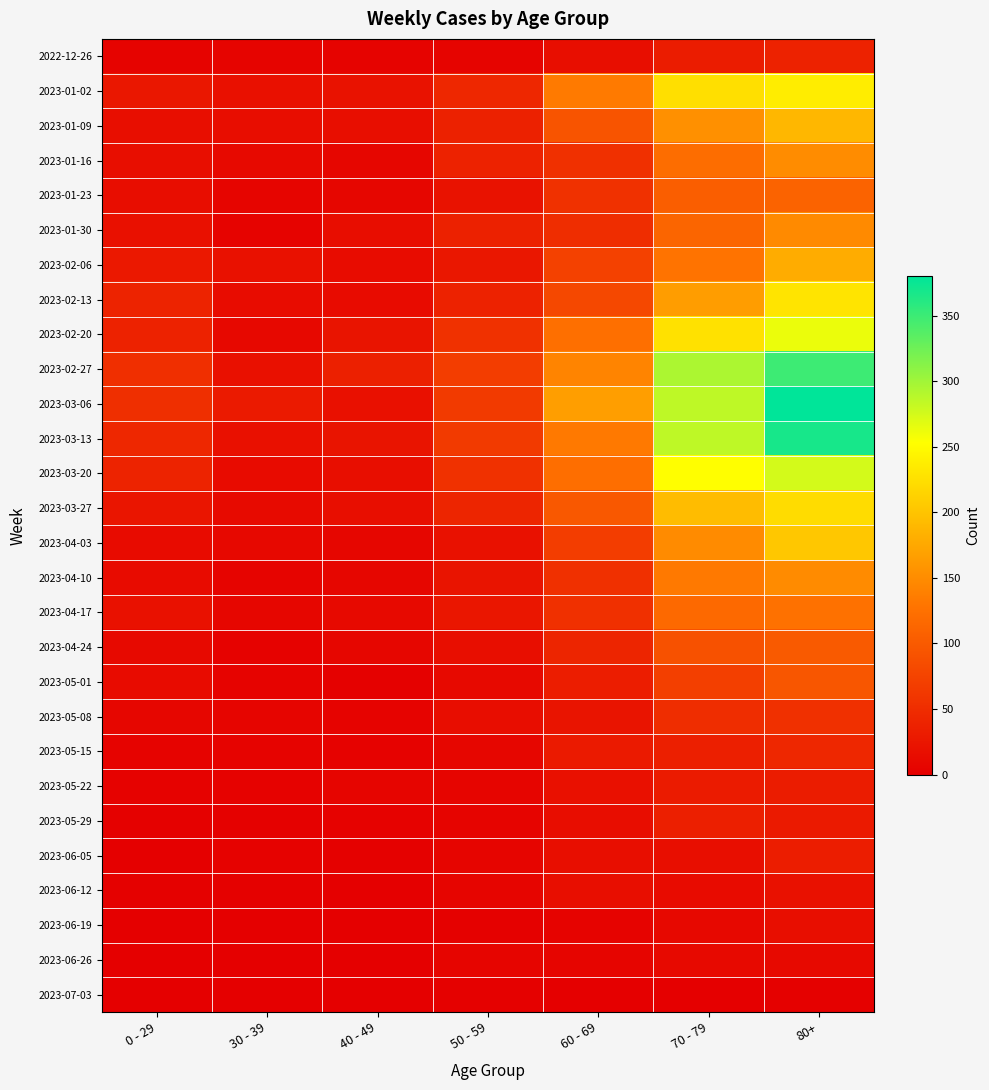

Reading right to left, extract all data points from this chart.

2022-12-26: 80+=38	70 - 79=32	60 - 69=16	50 - 59=5	40 - 49=4	30 - 39=5	0 - 29=4
2023-01-02: 80+=238	70 - 79=225	60 - 69=134	50 - 59=44	40 - 49=21	30 - 39=18	0 - 29=26
2023-01-09: 80+=189	70 - 79=153	60 - 69=94	50 - 59=37	40 - 49=16	30 - 39=15	0 - 29=17
2023-01-16: 80+=150	70 - 79=121	60 - 69=54	50 - 59=38	40 - 49=8	30 - 39=11	0 - 29=17
2023-01-23: 80+=110	70 - 79=104	60 - 69=55	50 - 59=21	40 - 49=8	30 - 39=6	0 - 29=15
2023-01-30: 80+=148	70 - 79=112	60 - 69=51	50 - 59=37	40 - 49=15	30 - 39=4	0 - 29=18
2023-02-06: 80+=179	70 - 79=127	60 - 69=72	50 - 59=26	40 - 49=14	30 - 39=20	0 - 29=28
2023-02-13: 80+=230	70 - 79=165	60 - 69=80	50 - 59=38	40 - 49=13	30 - 39=14	0 - 29=39
2023-02-20: 80+=263	70 - 79=227	60 - 69=123	50 - 59=55	40 - 49=23	30 - 39=10	0 - 29=38
2023-02-27: 80+=349	70 - 79=294	60 - 69=143	50 - 59=68	40 - 49=36	30 - 39=18	0 - 29=53
2023-03-06: 80+=380	70 - 79=285	60 - 69=166	50 - 59=65	40 - 49=19	30 - 39=29	0 - 29=52
2023-03-13: 80+=368	70 - 79=285	60 - 69=133	50 - 59=65	40 - 49=23	30 - 39=19	0 - 29=44
2023-03-20: 80+=275	70 - 79=253	60 - 69=122	50 - 59=55	40 - 49=16	30 - 39=13	0 - 29=40
2023-03-27: 80+=222	70 - 79=193	60 - 69=98	50 - 59=41	40 - 49=16	30 - 39=12	0 - 29=24
2023-04-03: 80+=203	70 - 79=149	60 - 69=68	50 - 59=20	40 - 49=8	30 - 39=9	0 - 29=13
2023-04-10: 80+=149	70 - 79=133	60 - 69=54	50 - 59=23	40 - 49=8	30 - 39=5	0 - 29=13
2023-04-17: 80+=126	70 - 79=117	60 - 69=54	50 - 59=25	40 - 49=11	30 - 39=8	0 - 29=20
2023-04-24: 80+=100	70 - 79=90	60 - 69=41	50 - 59=16	40 - 49=7	30 - 39=3	0 - 29=11
2023-05-01: 80+=95	70 - 79=71	60 - 69=33	50 - 59=11	40 - 49=2	30 - 39=4	0 - 29=13
2023-05-08: 80+=54	70 - 79=50	60 - 69=23	50 - 59=15	40 - 49=4	30 - 39=6	0 - 29=8
2023-05-15: 80+=44	70 - 79=35	60 - 69=29	50 - 59=7	40 - 49=3	30 - 39=4	0 - 29=4
2023-05-22: 80+=32	70 - 79=31	60 - 69=18	50 - 59=6	40 - 49=6	30 - 39=3	0 - 29=3
2023-05-29: 80+=29	70 - 79=35	60 - 69=15	50 - 59=5	40 - 49=3	30 - 39=2	0 - 29=2
2023-06-05: 80+=33	70 - 79=17	60 - 69=17	50 - 59=6	40 - 49=2	30 - 39=3	0 - 29=1
2023-06-12: 80+=20	70 - 79=13	60 - 69=17	50 - 59=6	40 - 49=1	30 - 39=2	0 - 29=2
2023-06-19: 80+=17	70 - 79=9	60 - 69=4	50 - 59=2	40 - 49=1	30 - 39=1	0 - 29=1
2023-06-26: 80+=11	70 - 79=11	60 - 69=6	50 - 59=6	40 - 49=0	30 - 39=1	0 - 29=1
2023-07-03: 80+=2	70 - 79=1	60 - 69=0	50 - 59=2	40 - 49=0	30 - 39=0	0 - 29=0